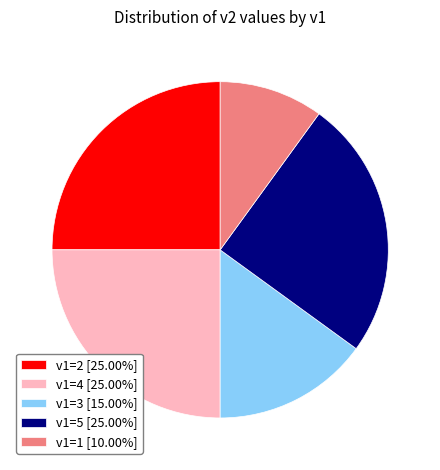

How many segments does this pie chart have?

5